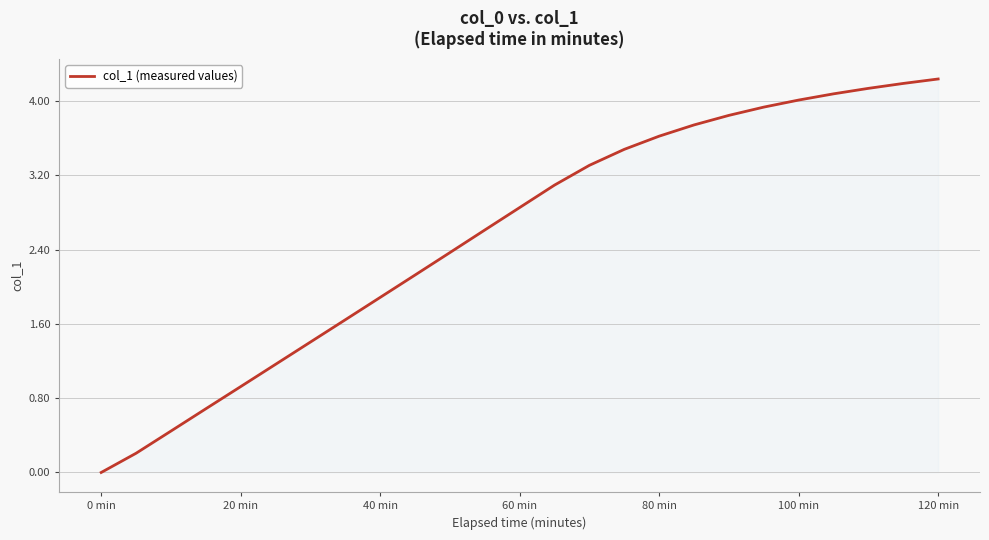

What is the maximum value shown in the chart?

4.2